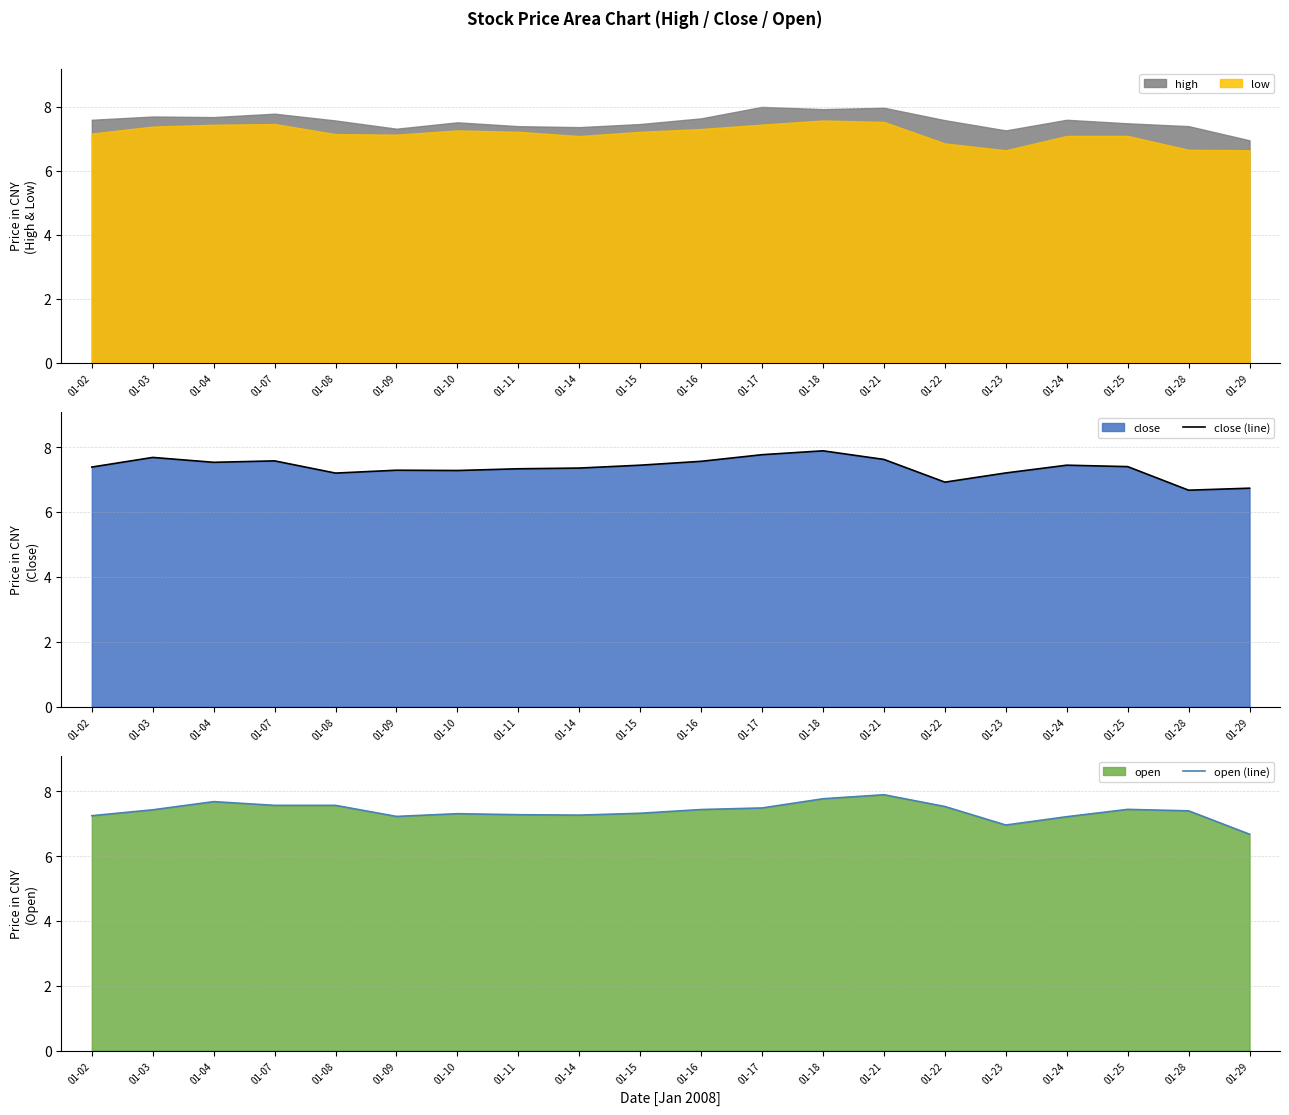

What is the highest value of the close (line) series?

7.9